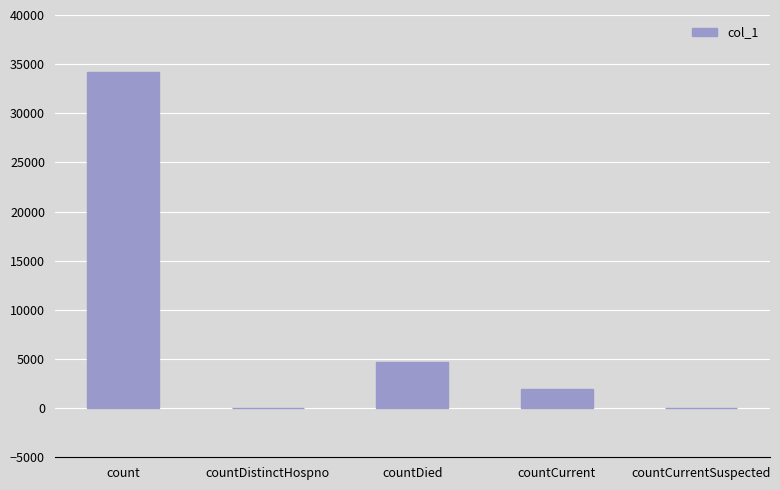

The chart shows a value of -14500 at countCurrentSuspected. True or false?

False